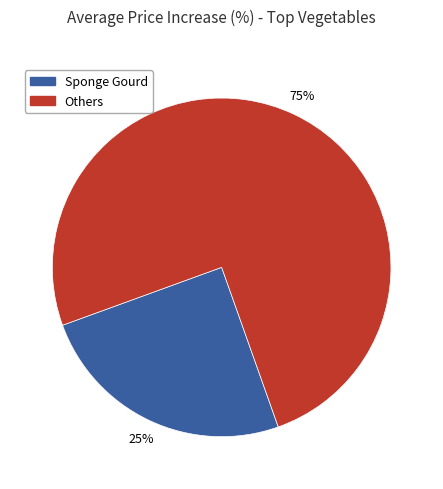

Is there a majority slice in this chart?

Yes